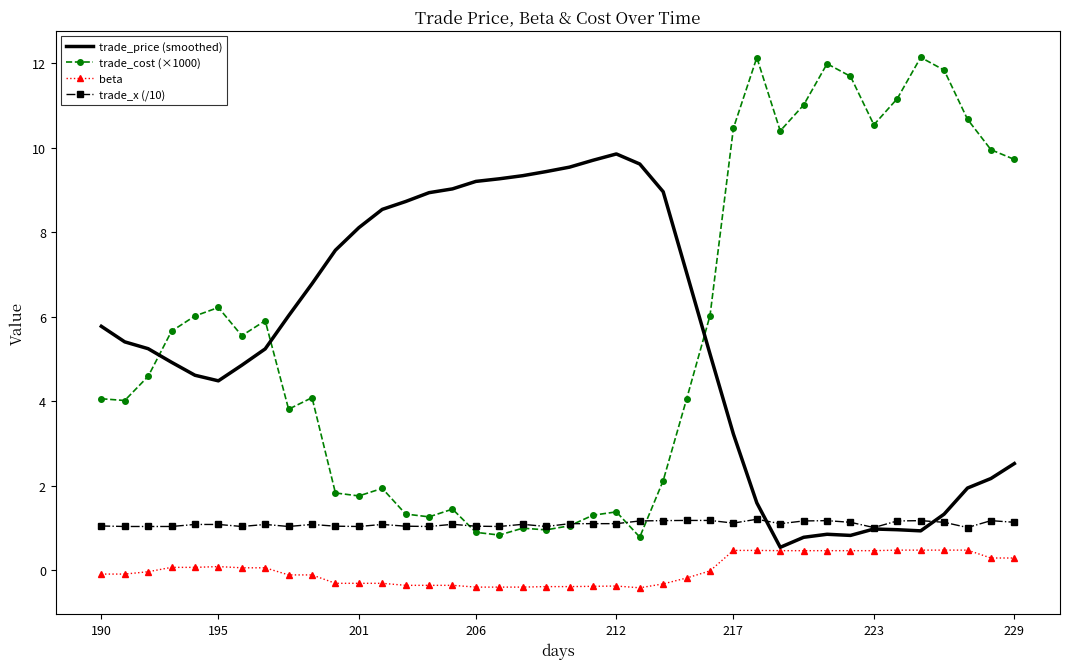

Which series ends up on top after the final intersection of trade_price (smoothed) and trade_cost (×1000)?

trade_cost (×1000)